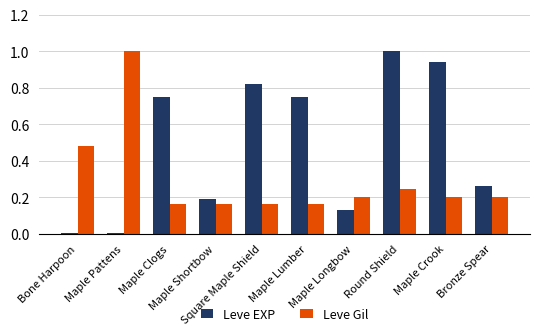

Which series has the largest range (max minus min)?

Leve EXP